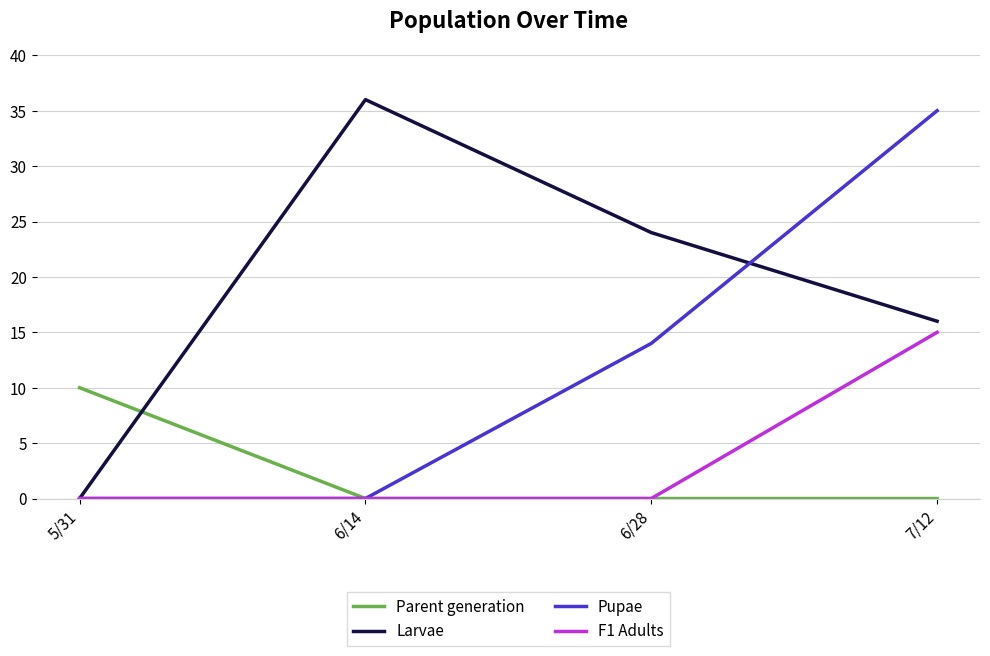

Which label corresponds to the largest value in the chart?

6/14